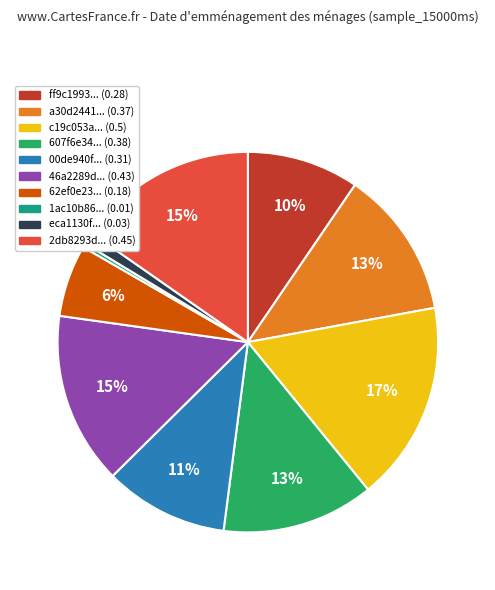

Is there a majority slice in this chart?

No